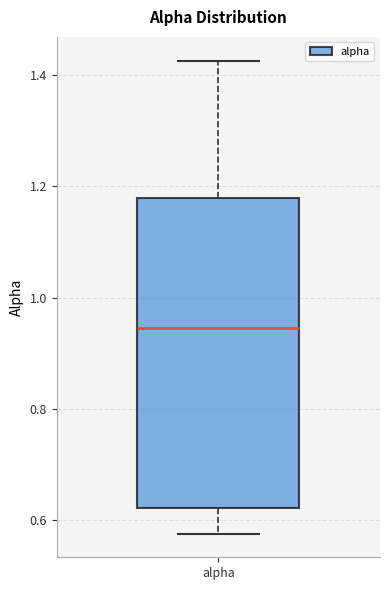

Where does the lower whisker of the box for alpha end on the y-axis? The values are not printed on the chart, so give them approximately, as read against the axis.

0.58